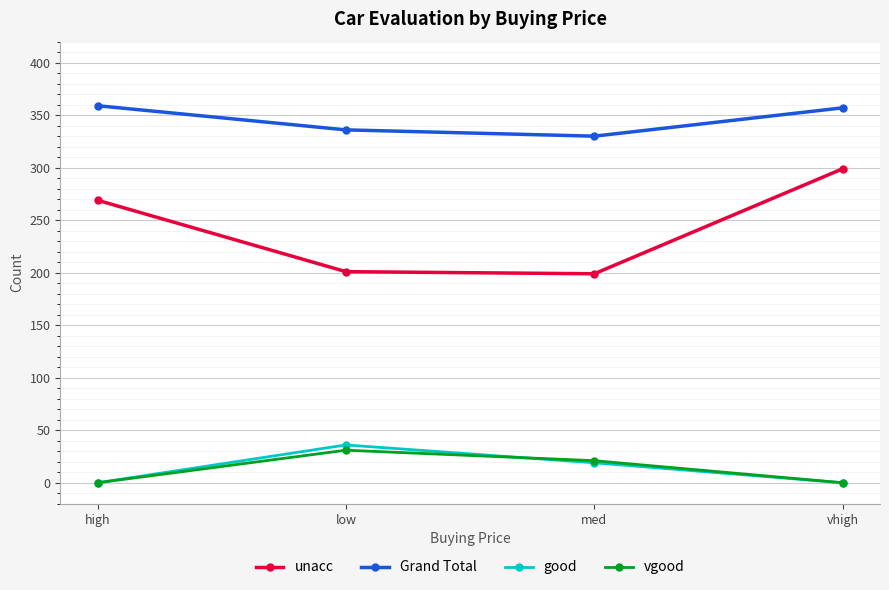

At how many categories does at least one series exceed 347?

2